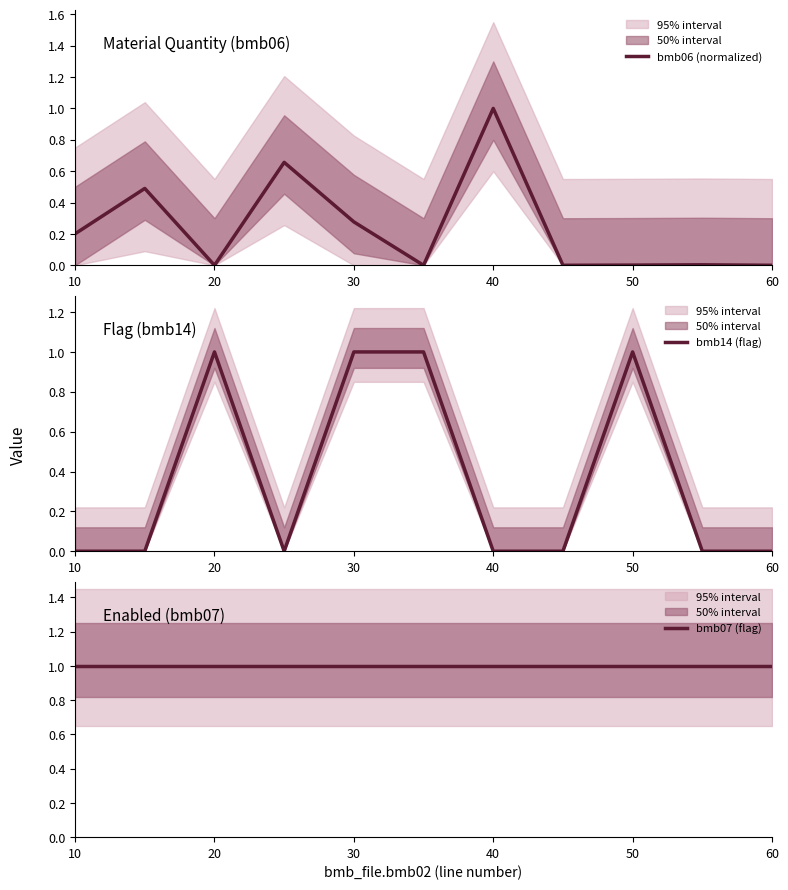

Is the value of bmb06 (normalized) at 60 greater than the value of bmb14 (flag) at 40?

No